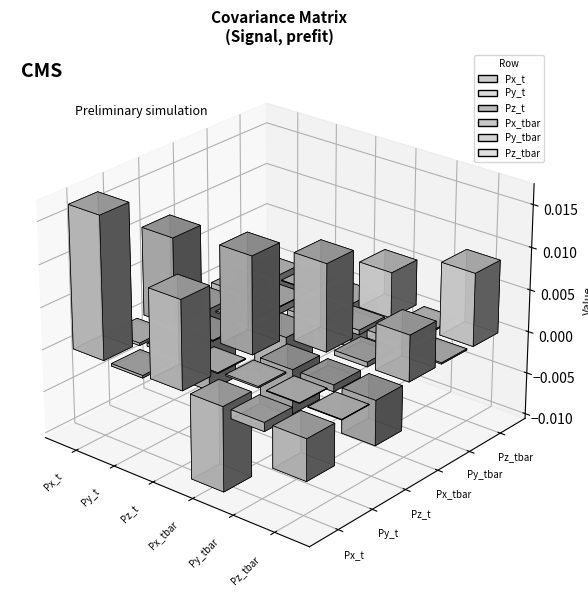

Are the bars horizontal?

No